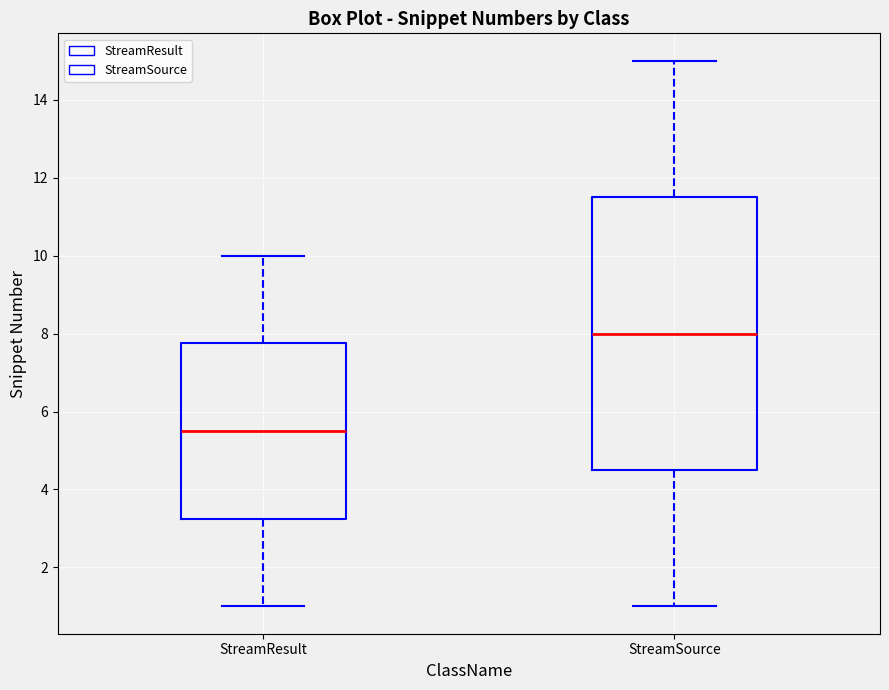

Comparing the boxes themselves (not the whiskers), which one is the tallest?

StreamSource